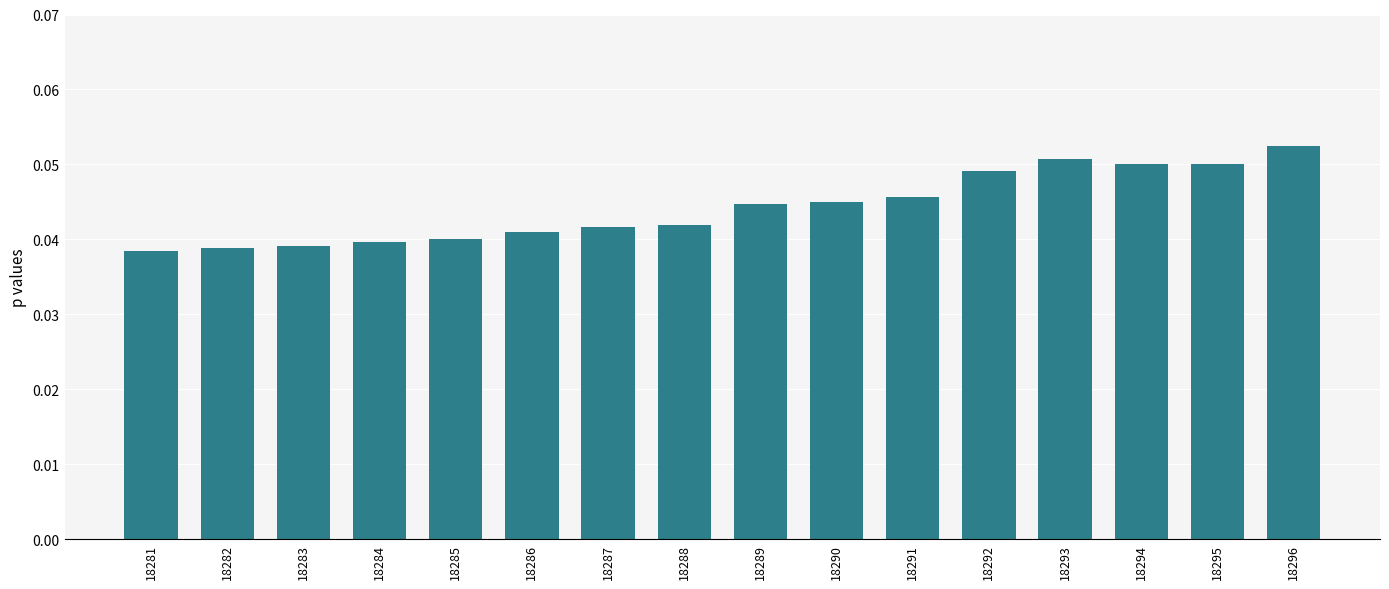

How many values are between 0 and 1?

16